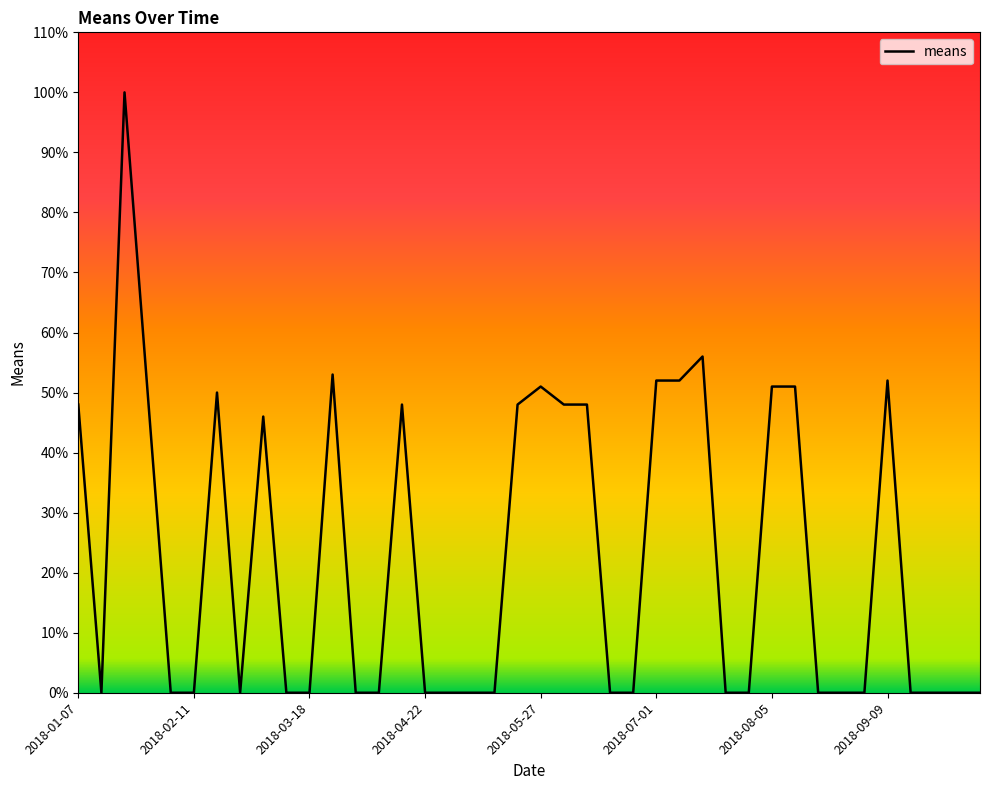

What is the greatest value displayed?

100